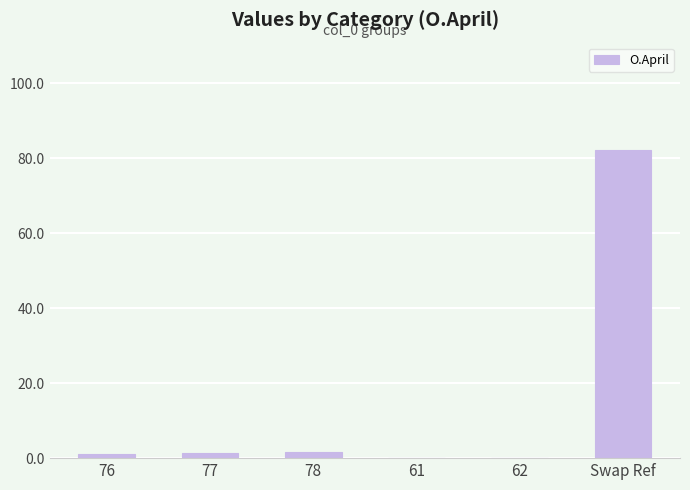

Which has a higher value, 77 or Swap Ref?

Swap Ref